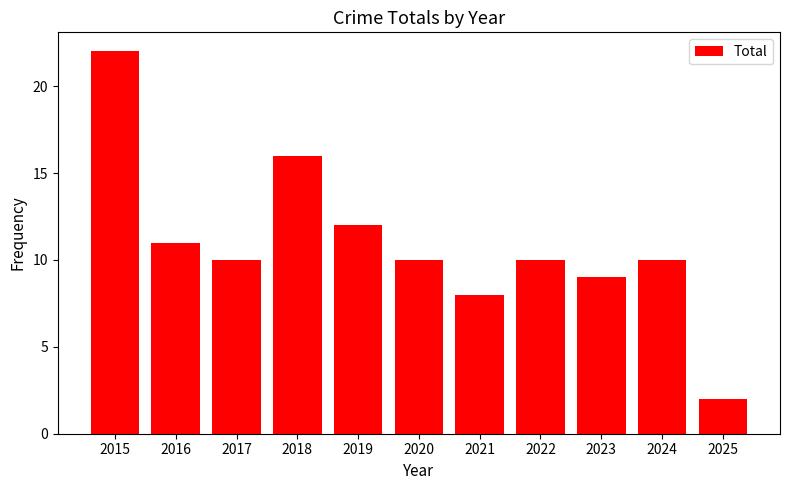

Count the number of categories in the chart.

11